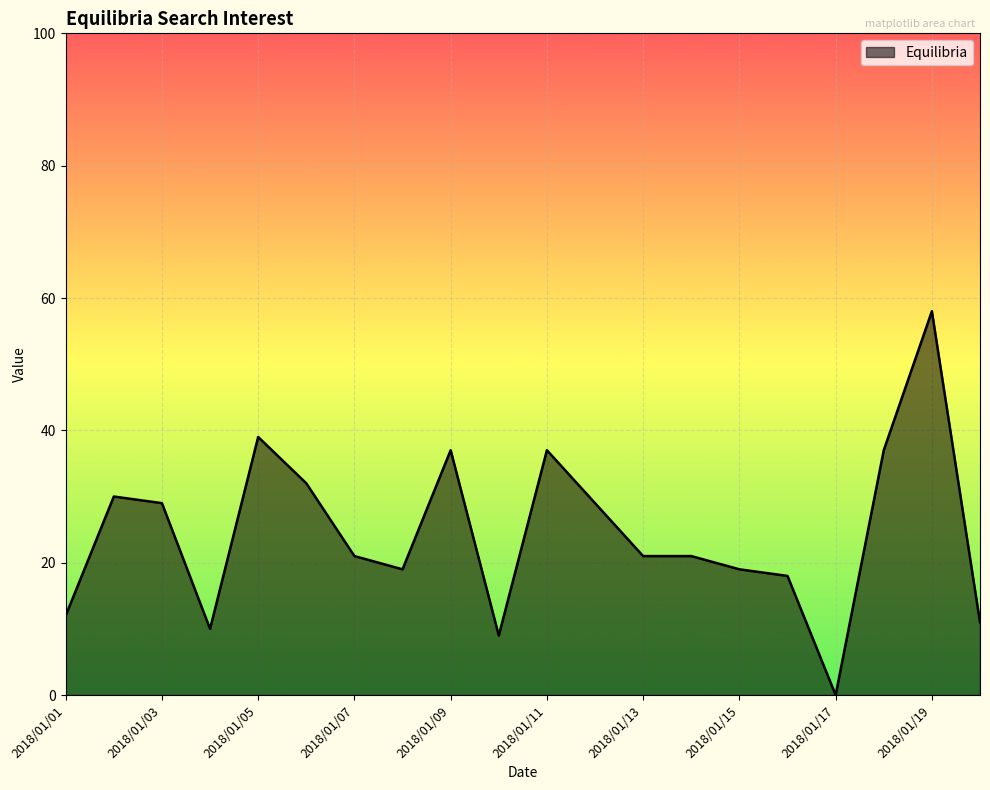

What is the difference between the maximum and minimum values?

58